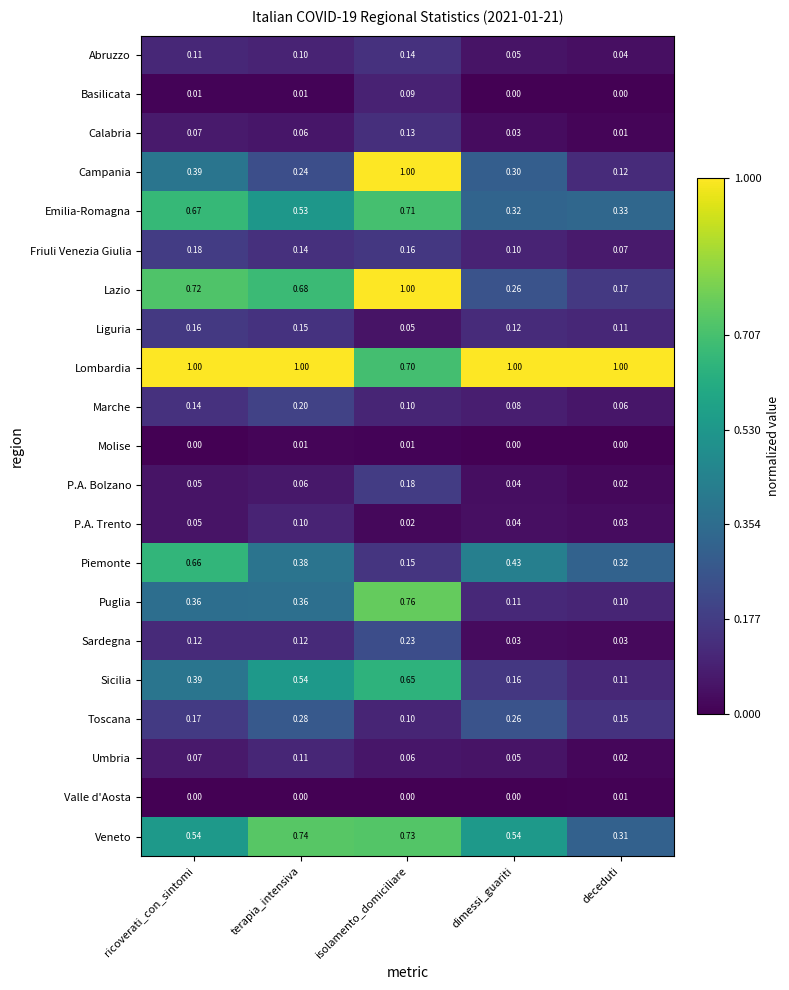

How many distinct data groups are displayed?

21